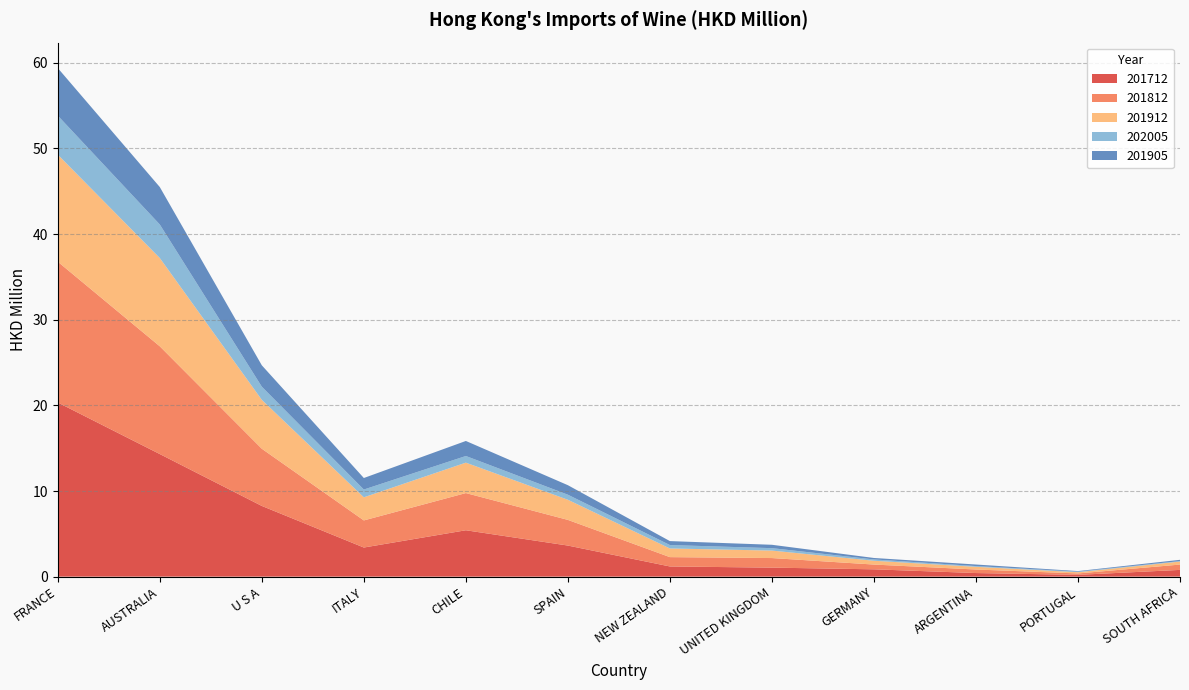

Reading left to right, transcribe all the data shown in this chart.

201712: FRANCE=20.3	AUSTRALIA=14.3	U S A=8.3	ITALY=3.4	CHILE=5.4	SPAIN=3.6	NEW ZEALAND=1.2	UNITED KINGDOM=1.1	GERMANY=0.9	ARGENTINA=0.4	PORTUGAL=0.2	SOUTH AFRICA=0.8
201812: FRANCE=16.4	AUSTRALIA=12.6	U S A=6.7	ITALY=3.2	CHILE=4.3	SPAIN=3.0	NEW ZEALAND=1.1	UNITED KINGDOM=1.1	GERMANY=0.6	ARGENTINA=0.4	PORTUGAL=0.2	SOUTH AFRICA=0.6
201912: FRANCE=12.5	AUSTRALIA=10.3	U S A=5.7	ITALY=2.7	CHILE=3.6	SPAIN=2.4	NEW ZEALAND=1.0	UNITED KINGDOM=0.9	GERMANY=0.4	ARGENTINA=0.3	PORTUGAL=0.1	SOUTH AFRICA=0.4
202005: FRANCE=4.6	AUSTRALIA=3.9	U S A=1.5	ITALY=0.9	CHILE=0.8	SPAIN=0.6	NEW ZEALAND=0.4	UNITED KINGDOM=0.3	GERMANY=0.2	ARGENTINA=0.1	PORTUGAL=0.1	SOUTH AFRICA=0.1
201905: FRANCE=5.6	AUSTRALIA=4.4	U S A=2.5	ITALY=1.3	CHILE=1.8	SPAIN=1.1	NEW ZEALAND=0.5	UNITED KINGDOM=0.4	GERMANY=0.2	ARGENTINA=0.2	PORTUGAL=0.1	SOUTH AFRICA=0.1